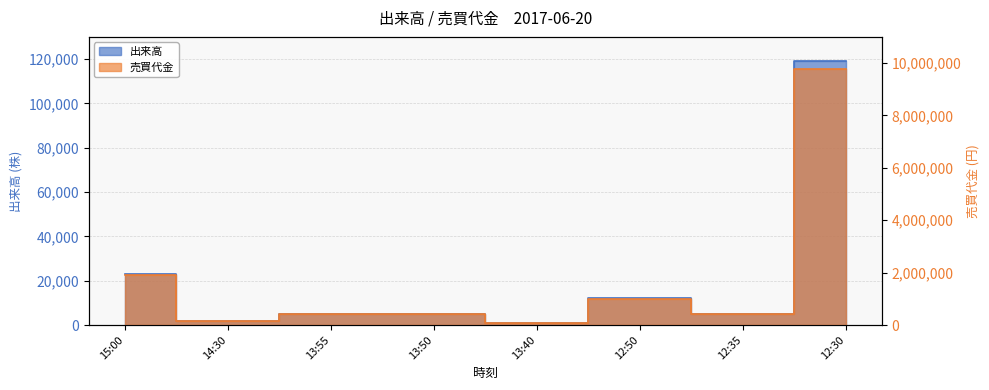

What is the lowest value of the 売買代金 series?

82000